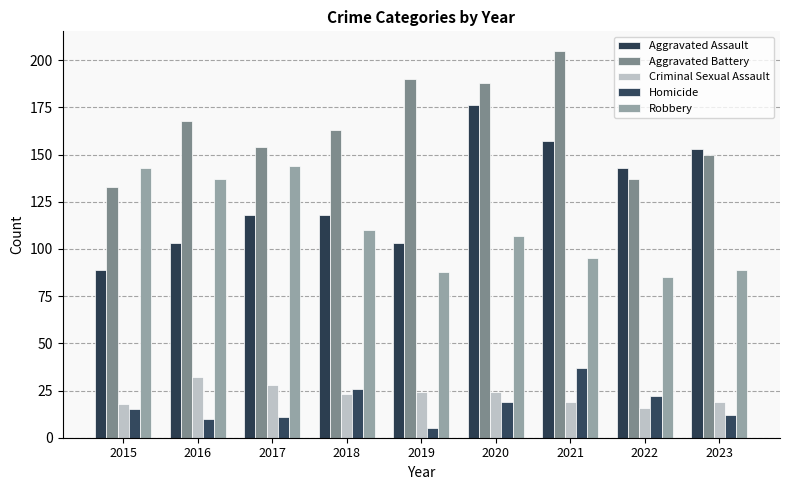

At which label does Aggravated Battery reach its minimum?

2015